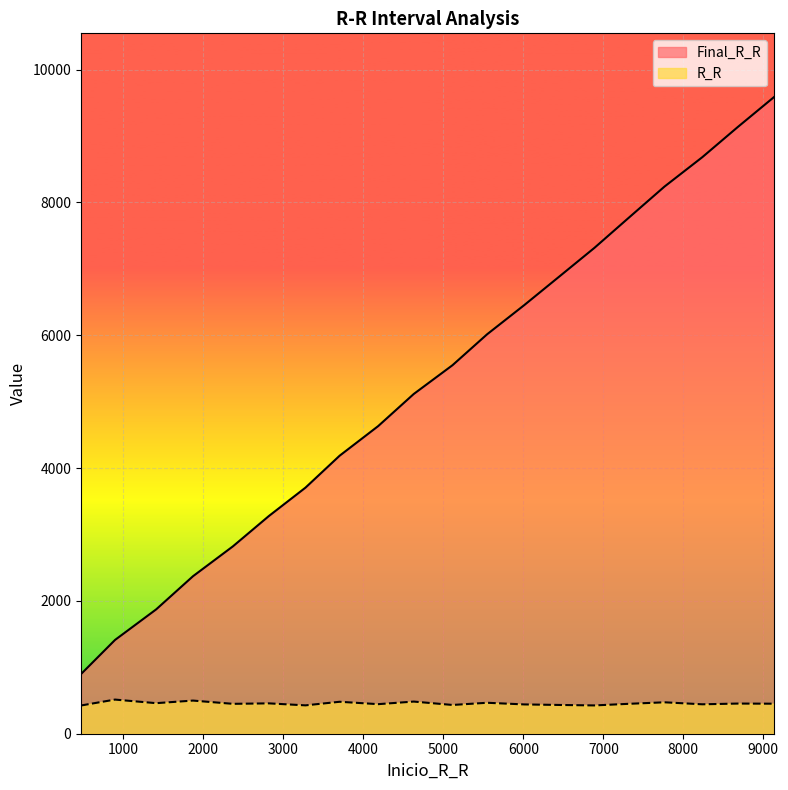

Count the number of categories in the chart.

20